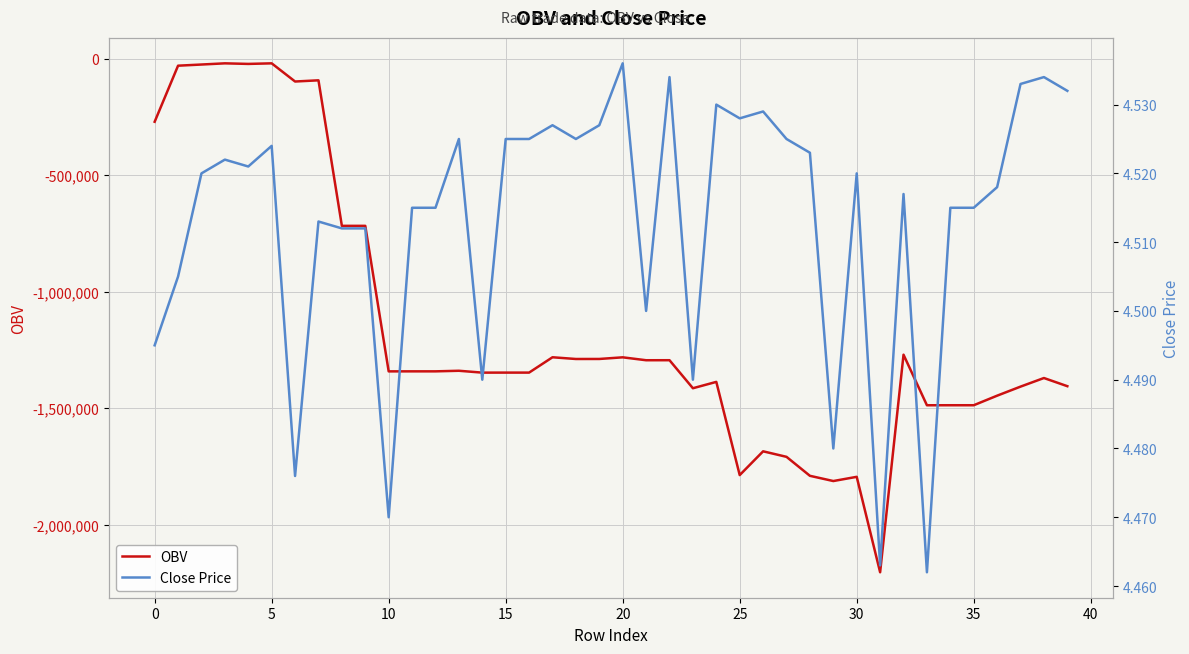

True or false: Close Price has a value of 4.5 at 23.

True